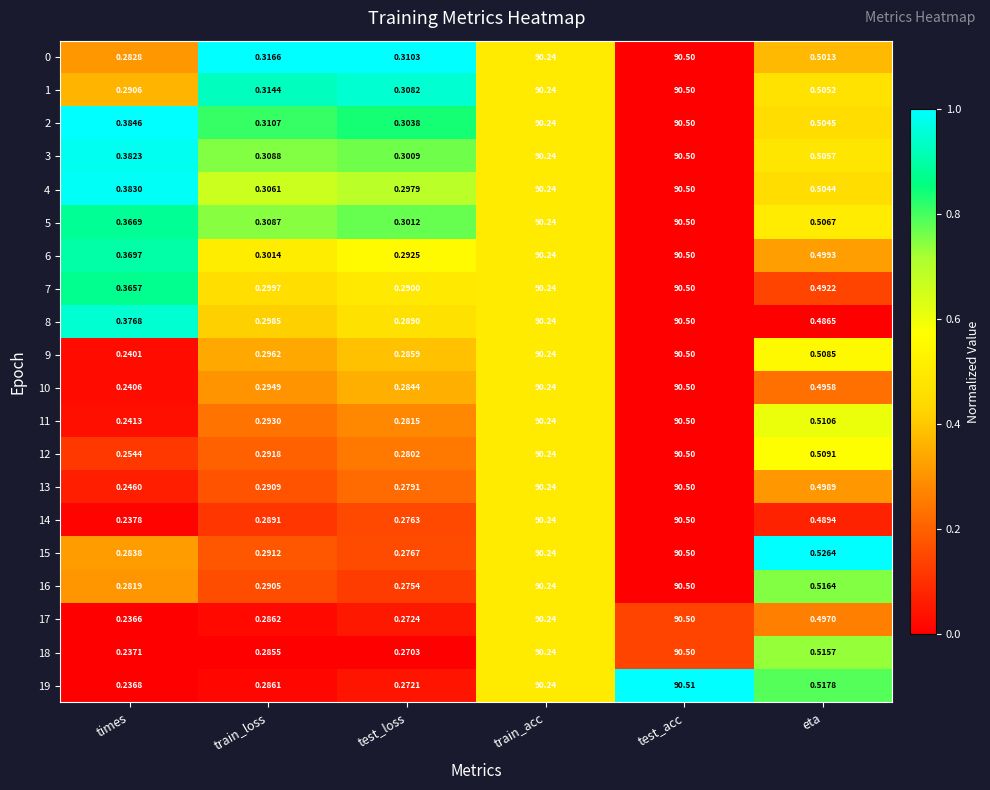

Rank the categories by 14 value from highest to lowest.

test_acc, train_acc, eta, train_loss, test_loss, times